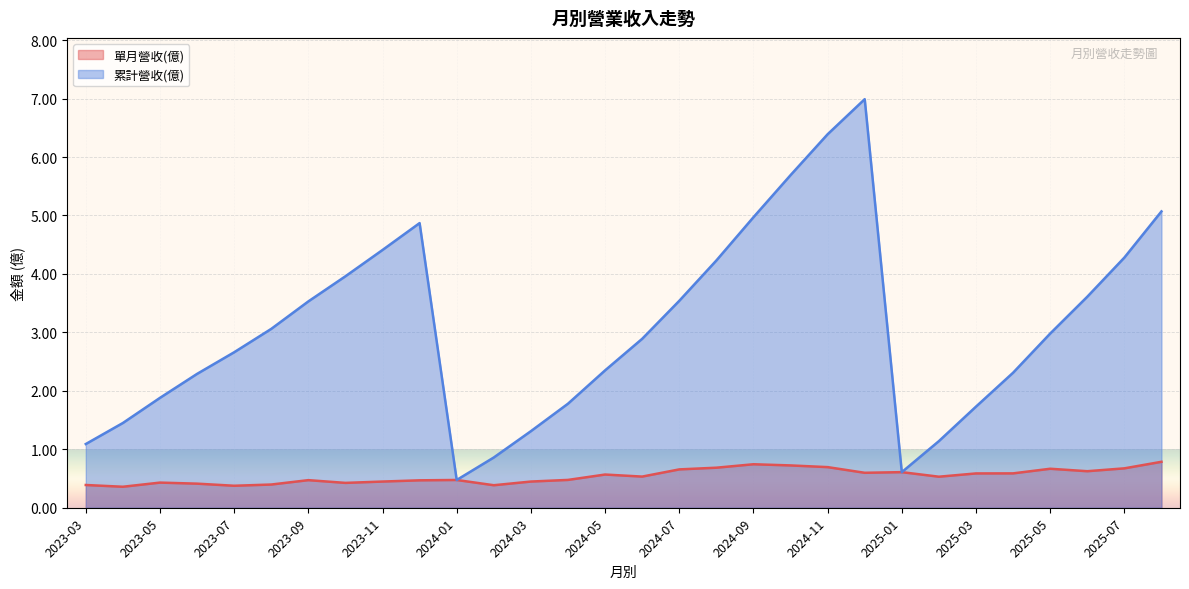

What is the minimum value for 單月營收(億)?

0.4